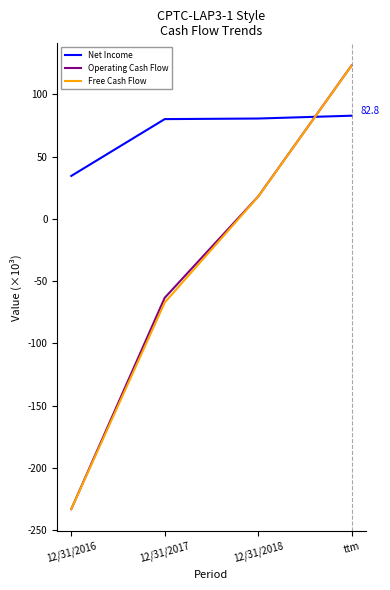

Does the chart have visible grid lines?

No